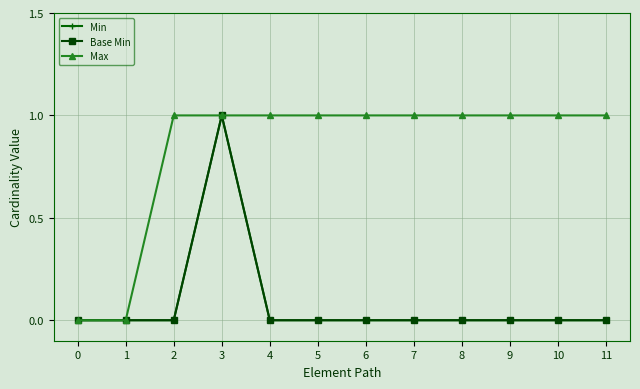

What is the value of the Max point at the 6th from the left?

1